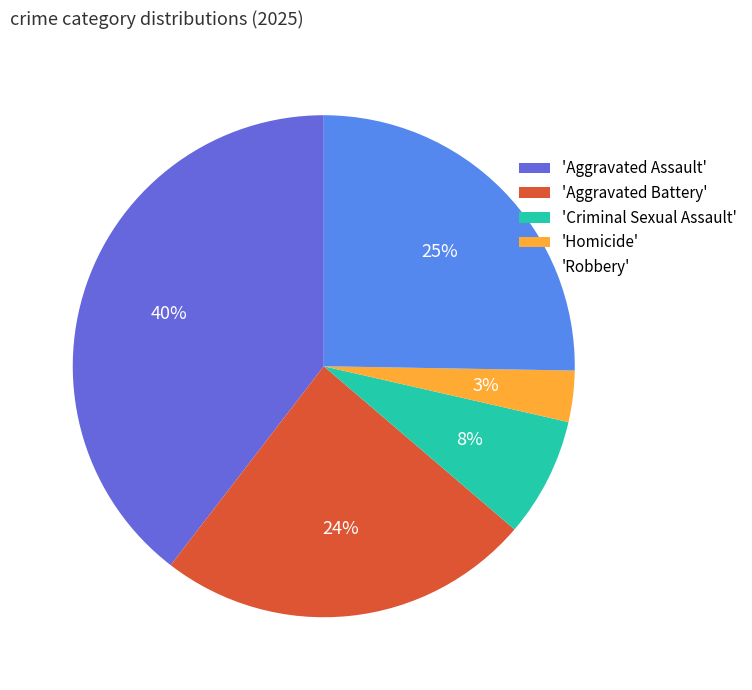

Approximately how many times larger is the value at 'Aggravated Battery' compared to 'Robbery'?

1.0